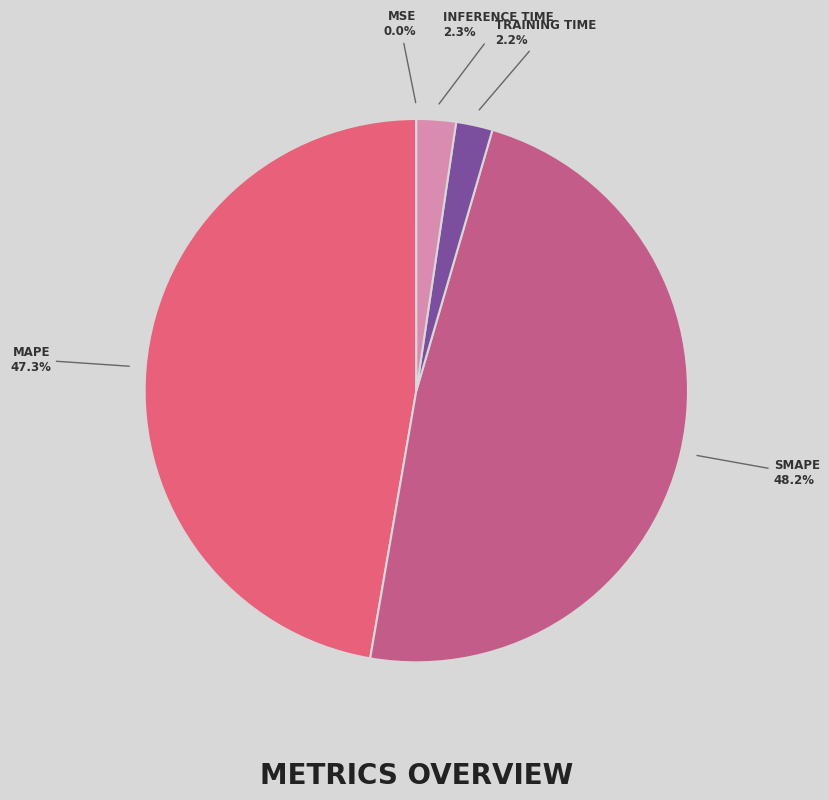

Does any single category account for the majority?

No